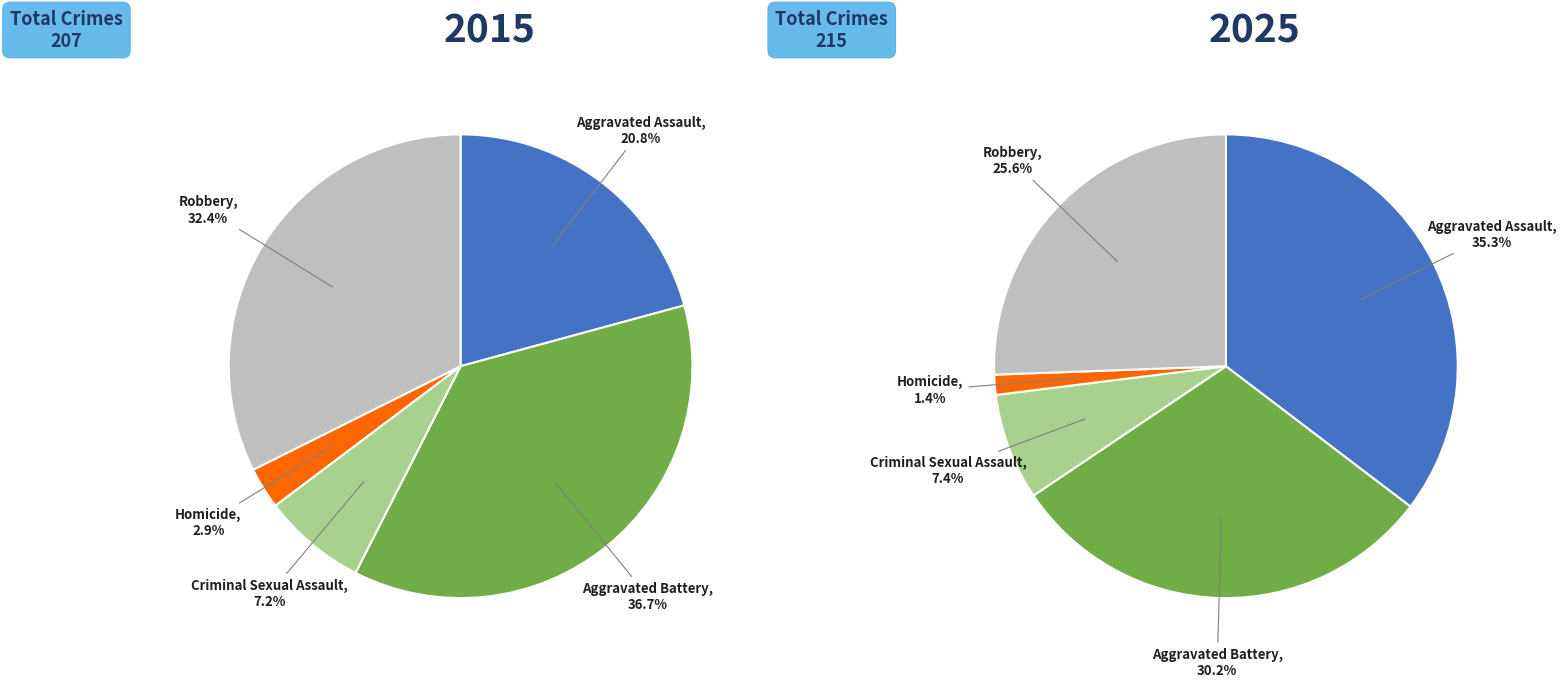

What portion of the pie excludes 2?

92.8%